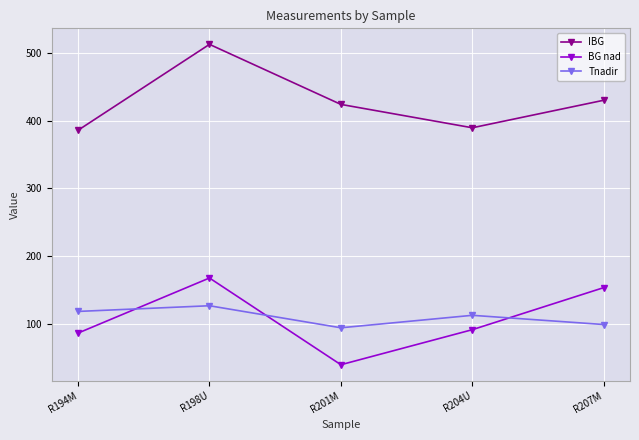

What is the label of the 5th point from the right?

R194M